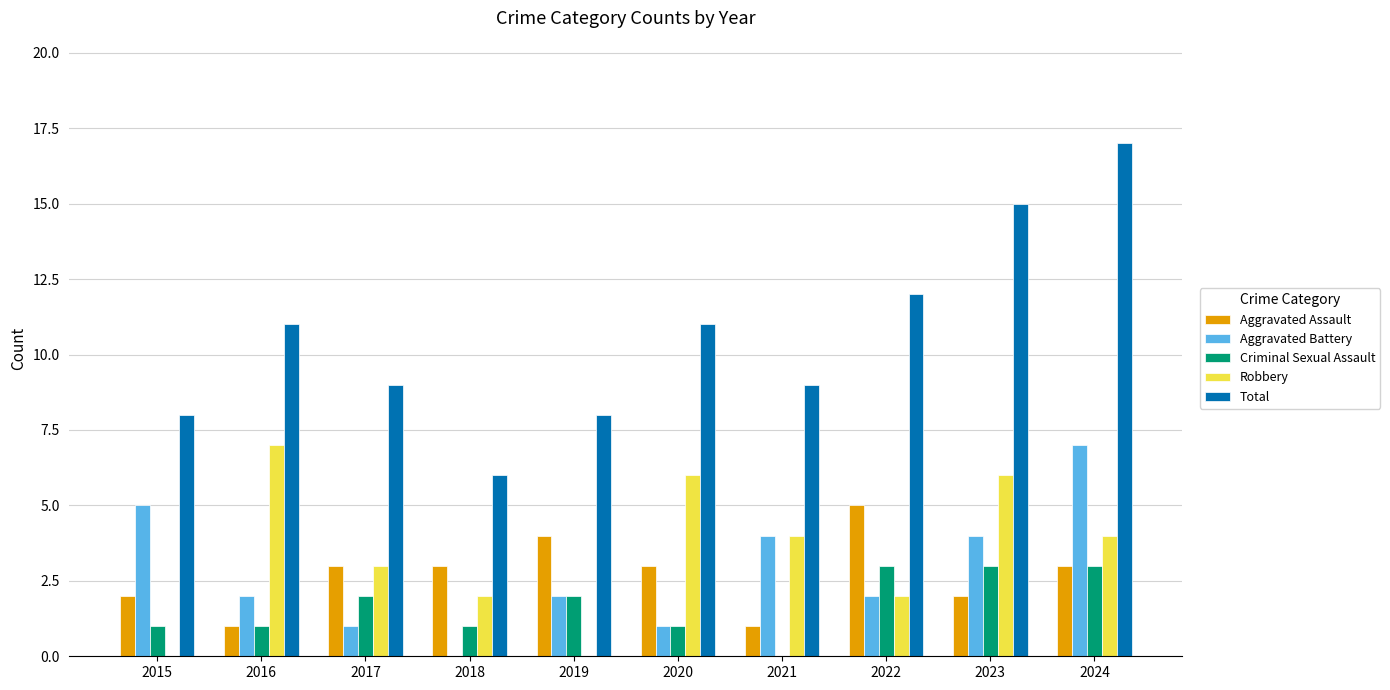

At which category does the chart reach its peak across all series?

2024